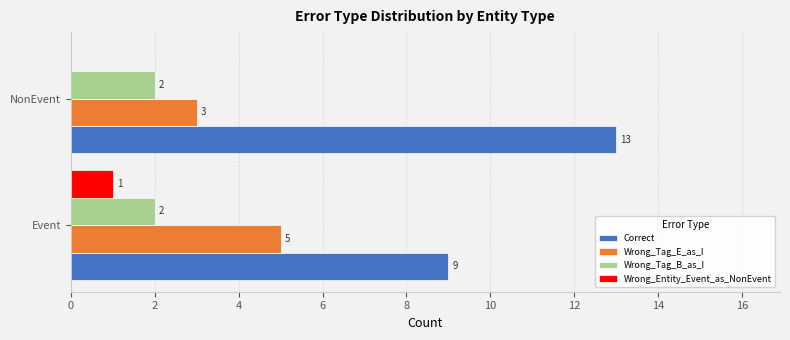

What is the sum of the Correct values at Event and NonEvent?

22